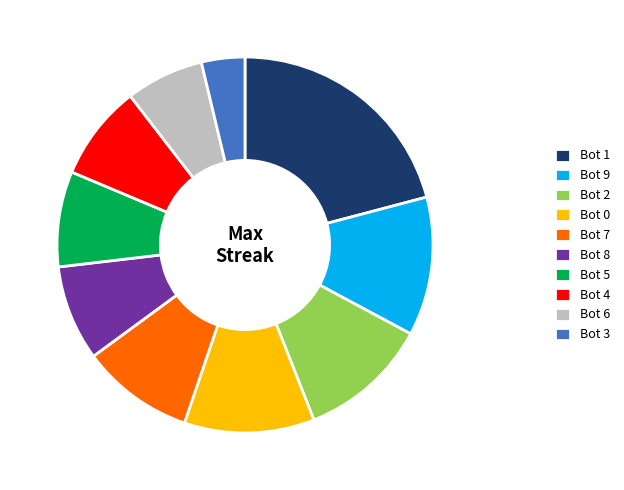

Which slice is the smallest?

Bot 3